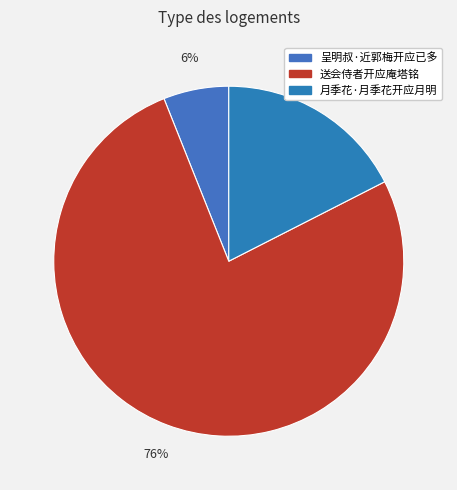

To the nearest percent, what is the average slice percentage?

33%